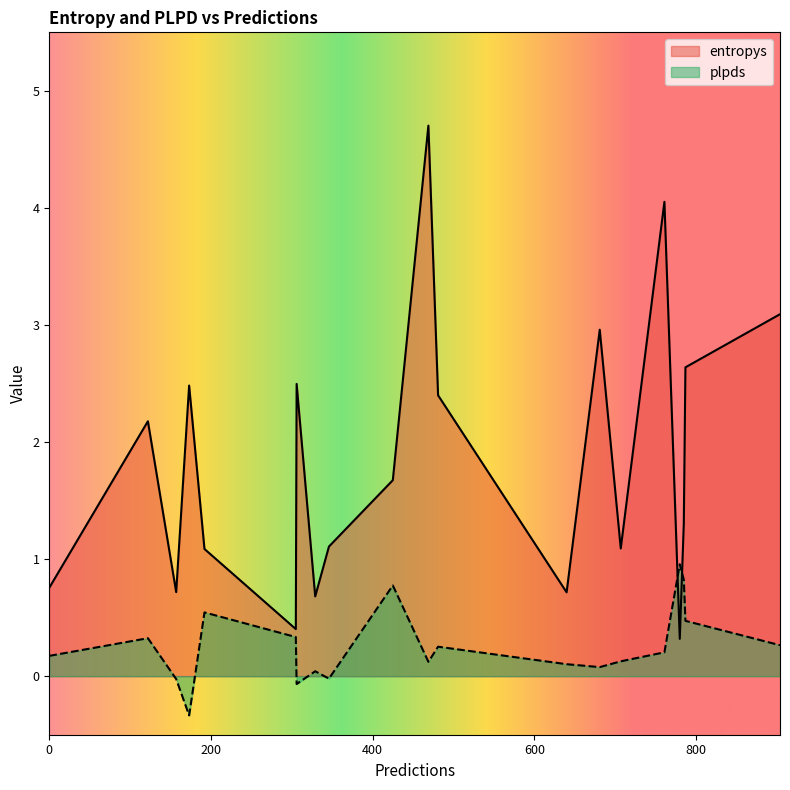

True or false: entropys and plpds cross at least once.

True